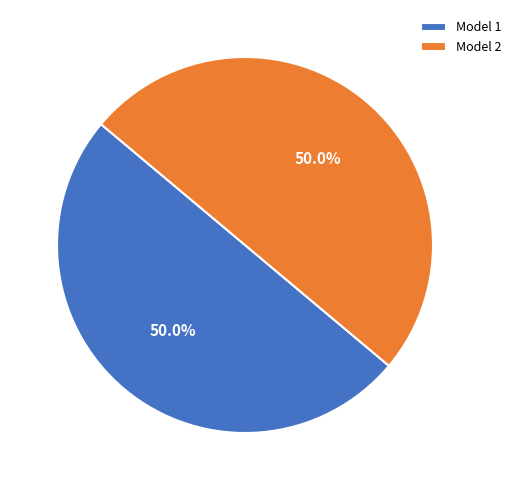

Approximately how many times larger is the value at Model 1 compared to Model 2?

1.0